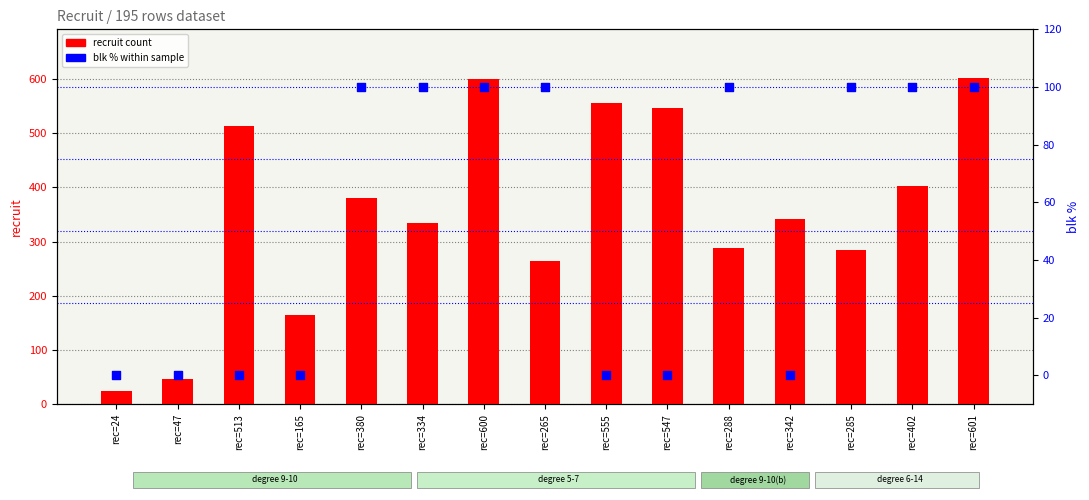

At how many categories does at least one series exceed 230?

12